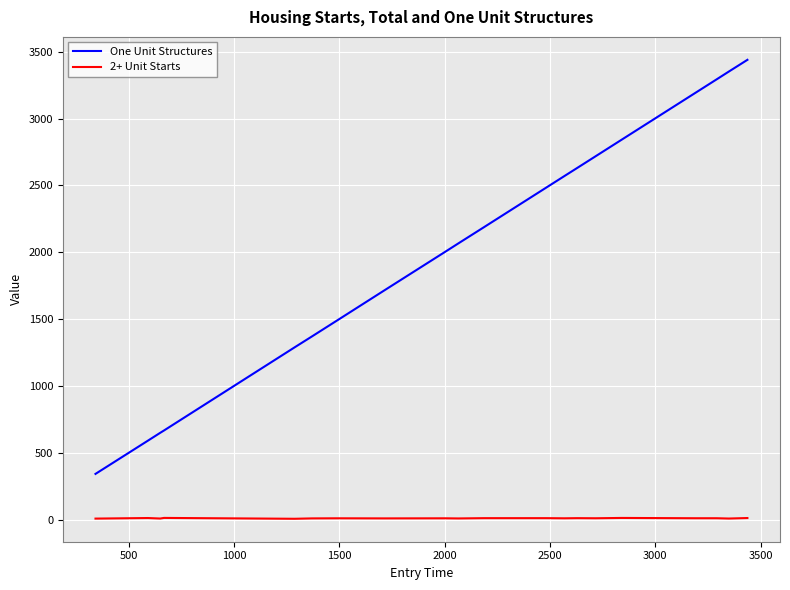

Rank the series by their maximum value, from lowest to highest.

2+ Unit Starts, One Unit Structures